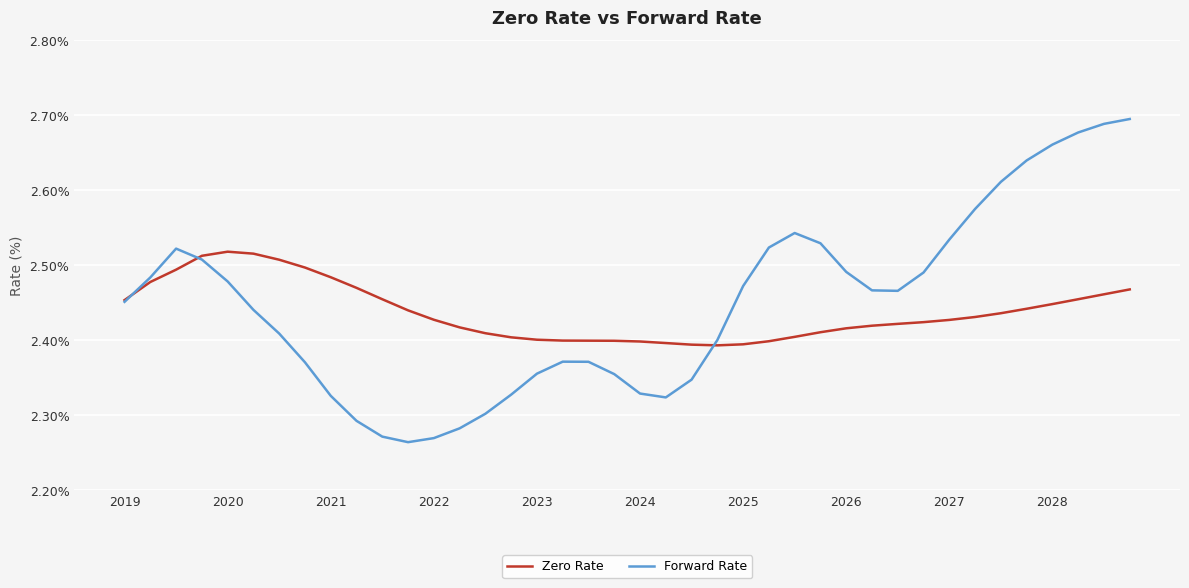

List the series in order of their peak value, highest first.

Forward Rate, Zero Rate